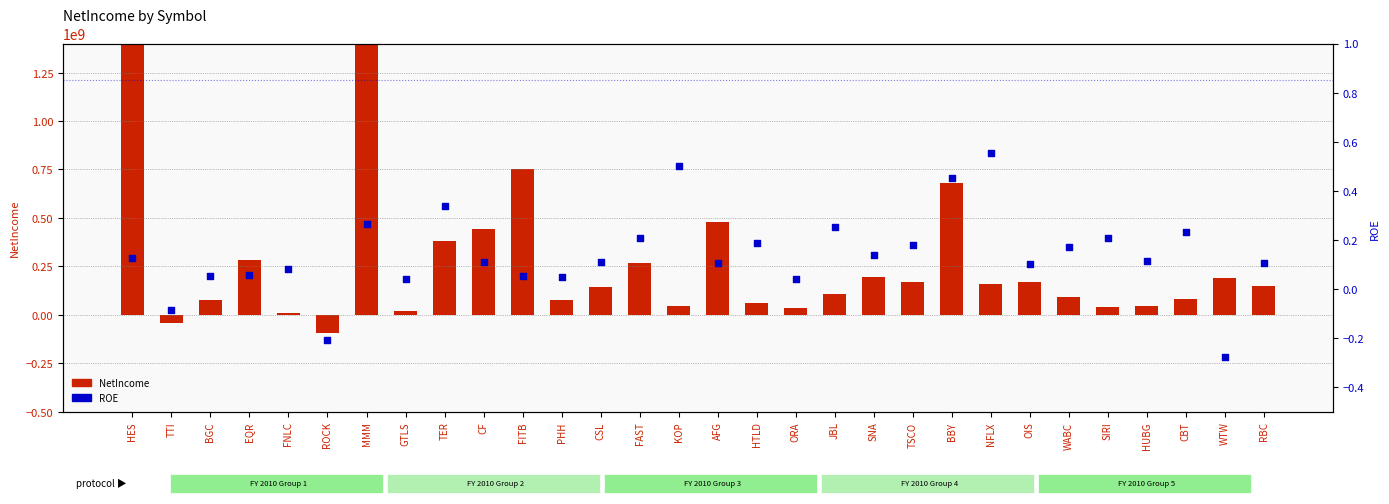

Is the value of NetIncome at MMM greater than the value of ROE at SNA?

Yes